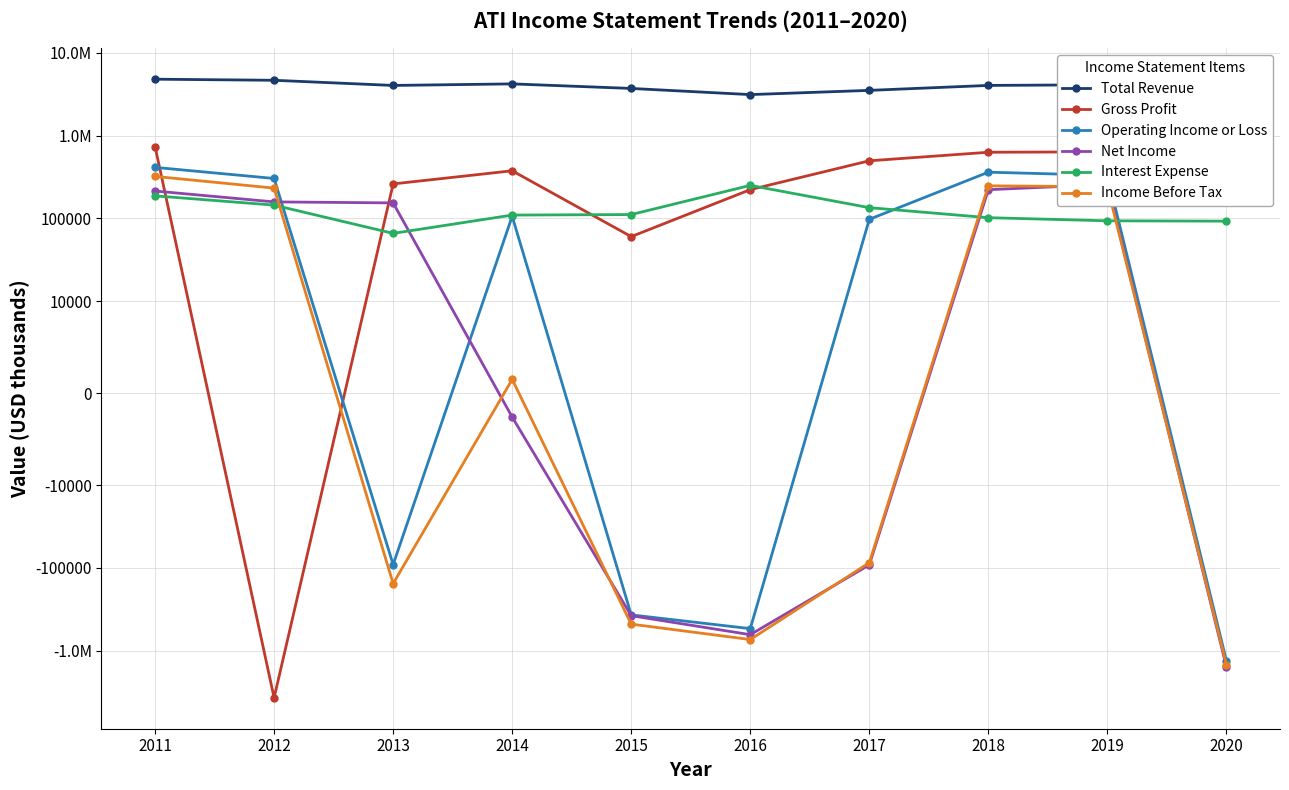

What is the value of the Interest Expense point at the 3rd from the left?

66000